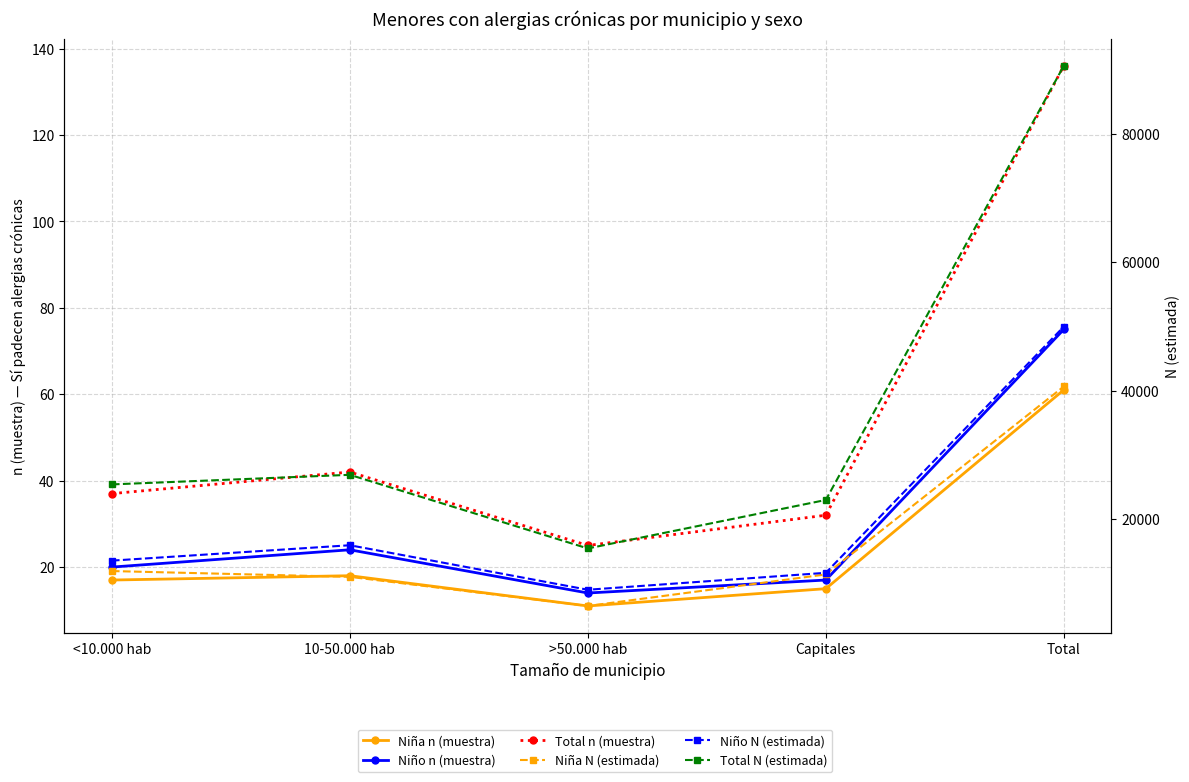

Is it true that Niña n (muestra) equals 8 at <10.000 hab?

False